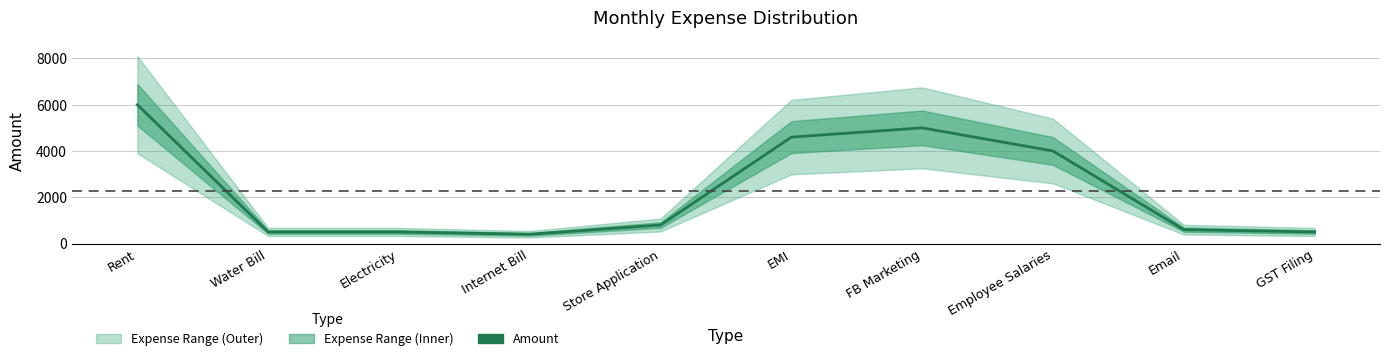

What is the average value?

2290